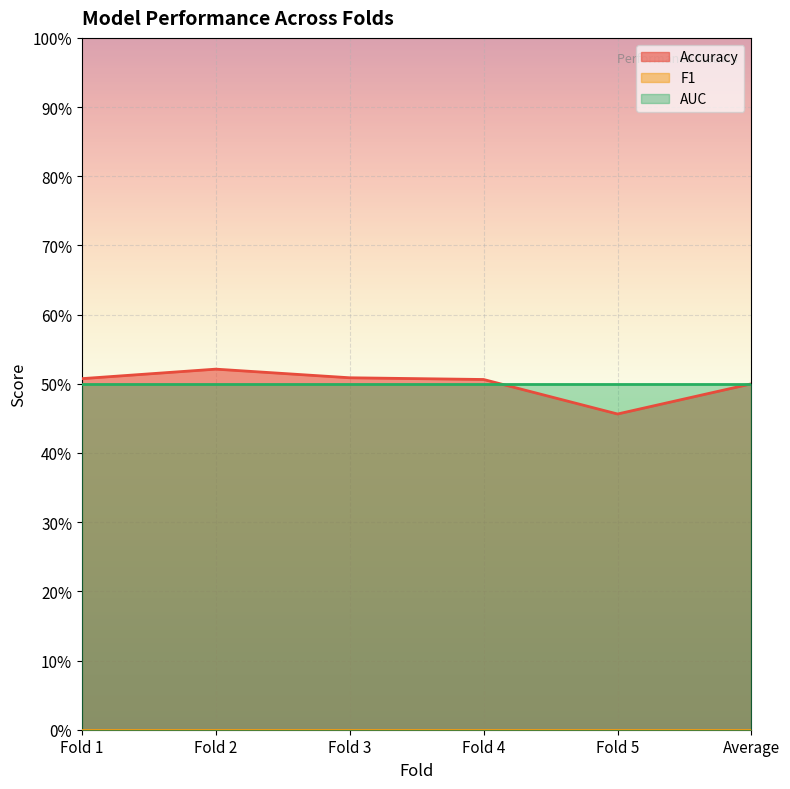

Which series has the widest spread of values?

Accuracy